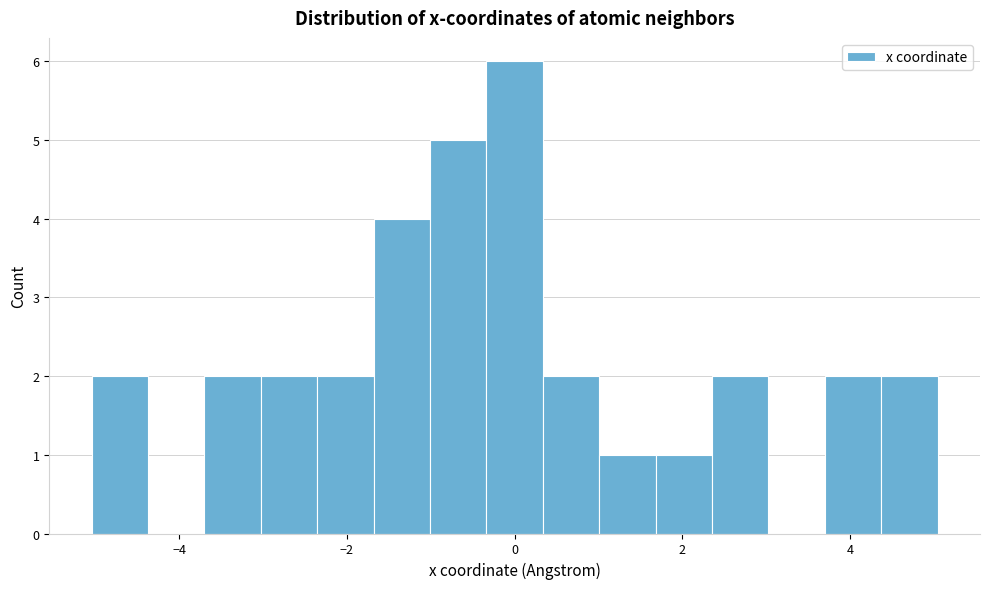

Around what value on the x-axis is the tallest bar? Give the approximate position of its centre, as read against the axis.

0.0